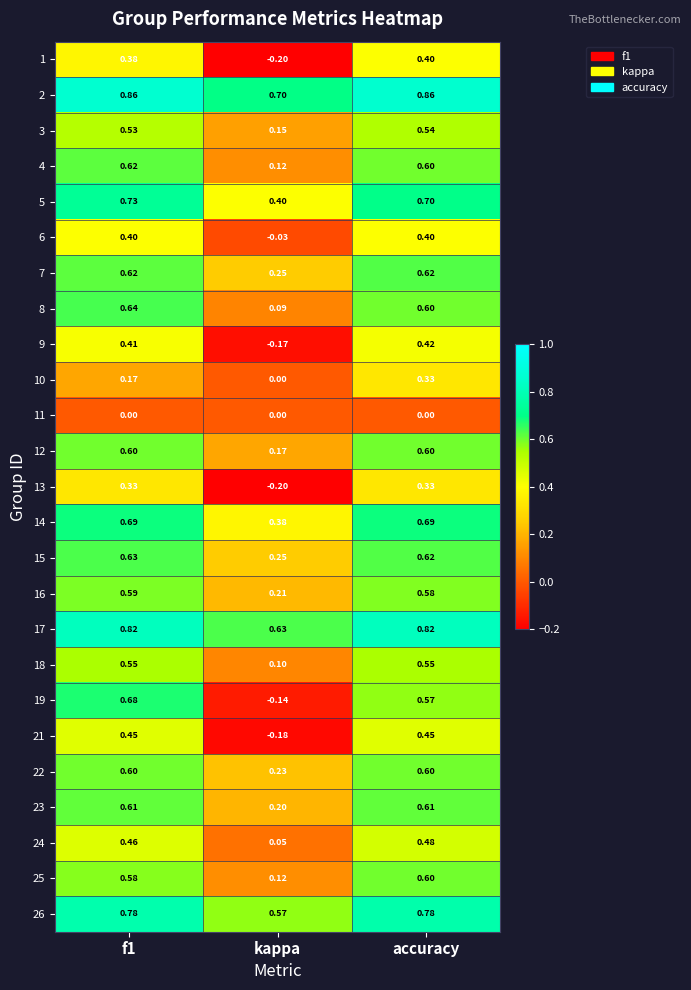

At which category is the sum across all series the highest?

accuracy